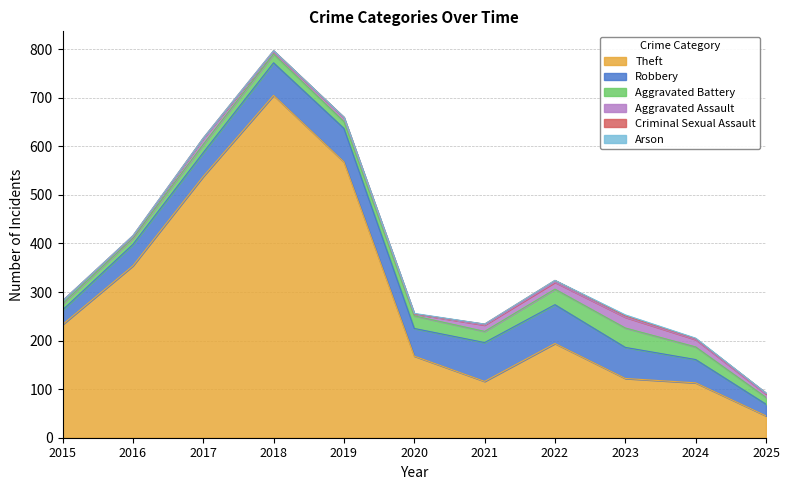

How many lines are shown in the chart?

6